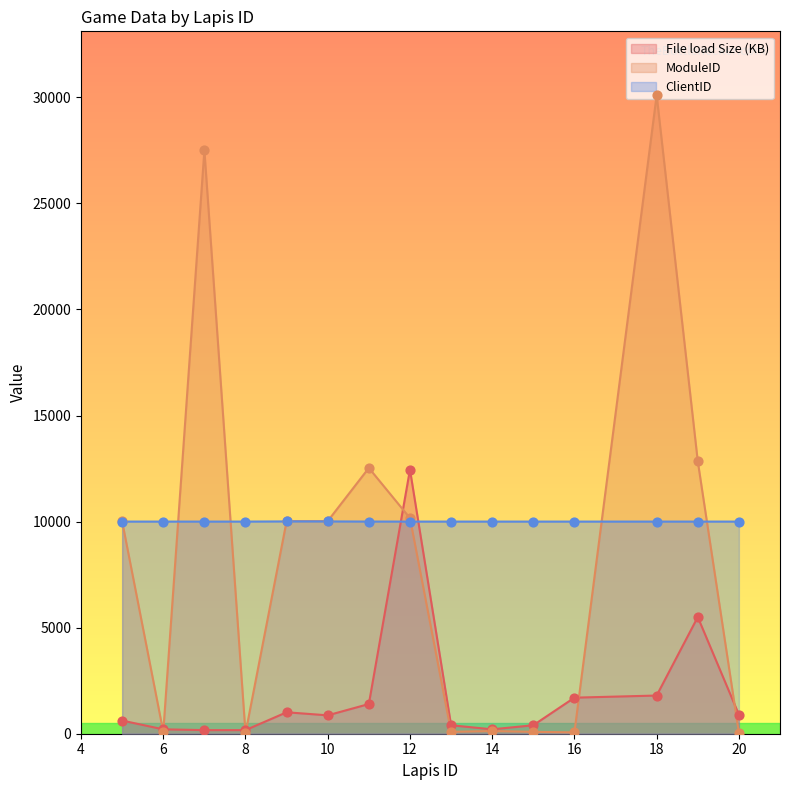

What are all the series names shown in the legend?

File load Size (KB), ModuleID, ClientID